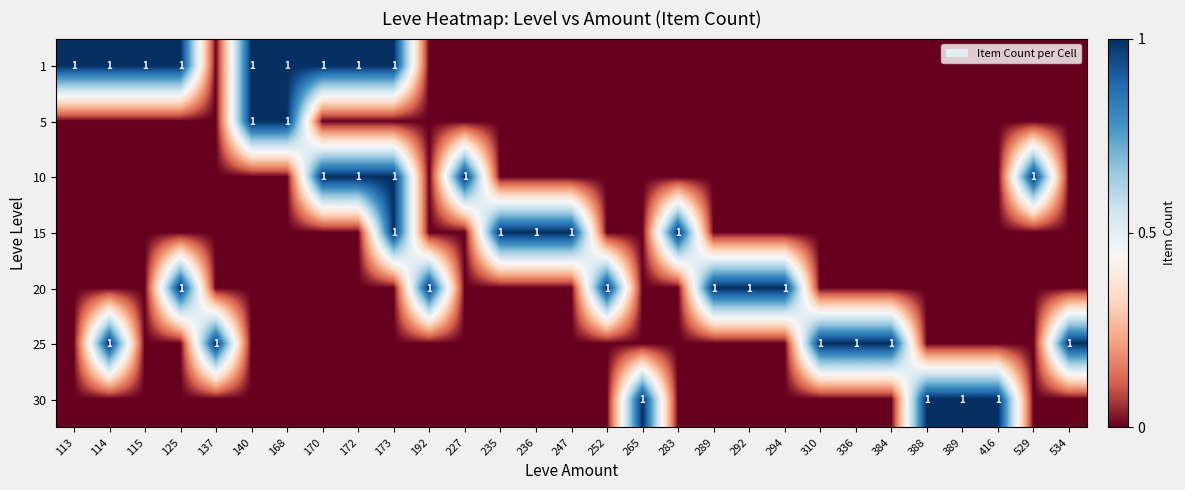

The 10 series shows 2 at 227. True or false?

False